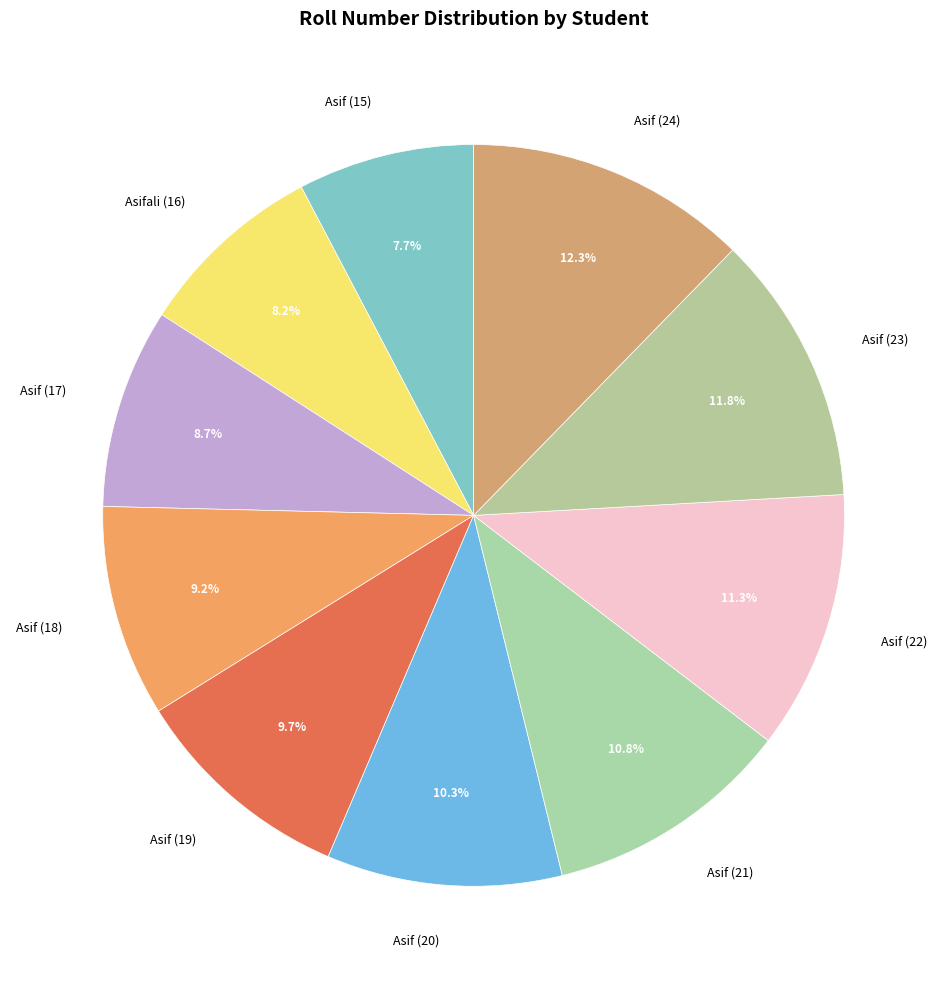

Does Asifali (16) account for over 50% of the chart?

No